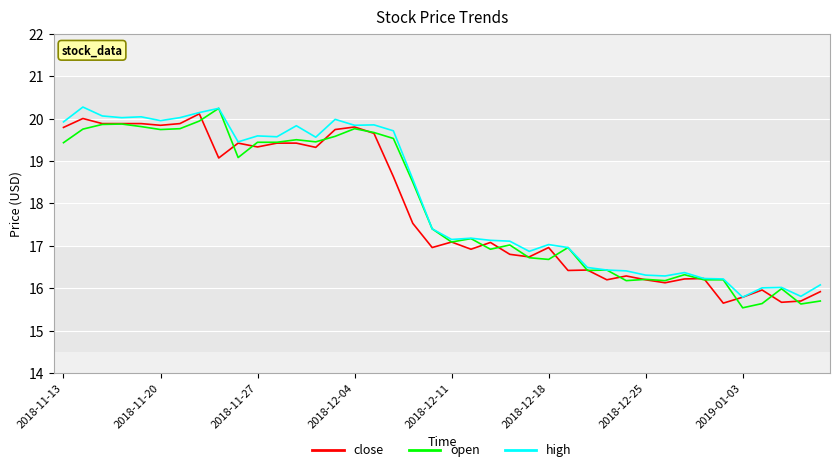

What is the greatest value displayed?

20.3